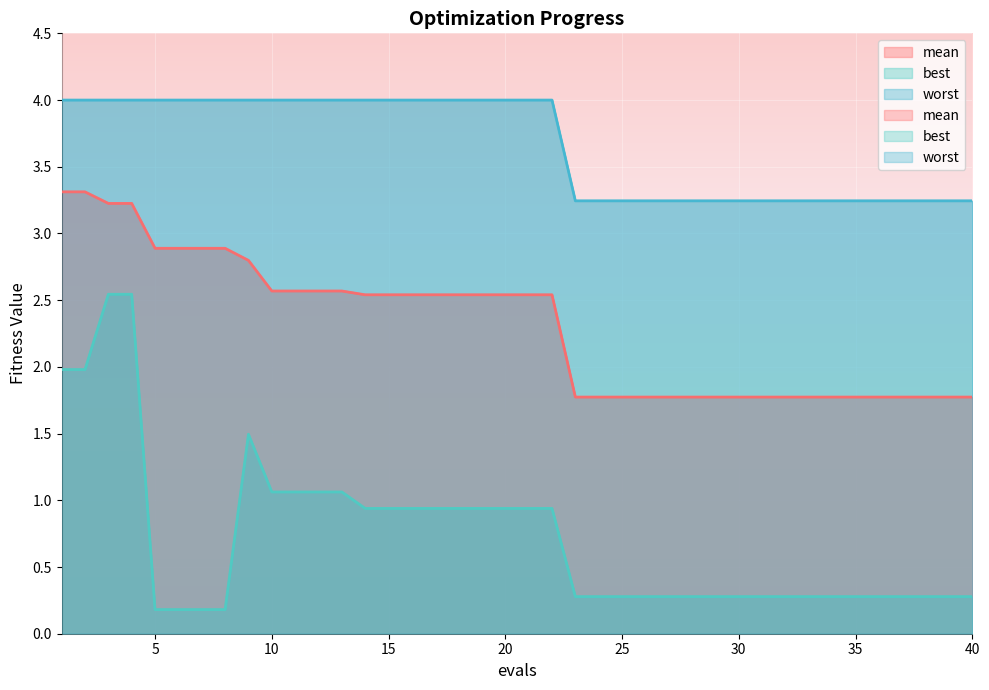

Is the value of best at 8 greater than the value of mean at 6?

No